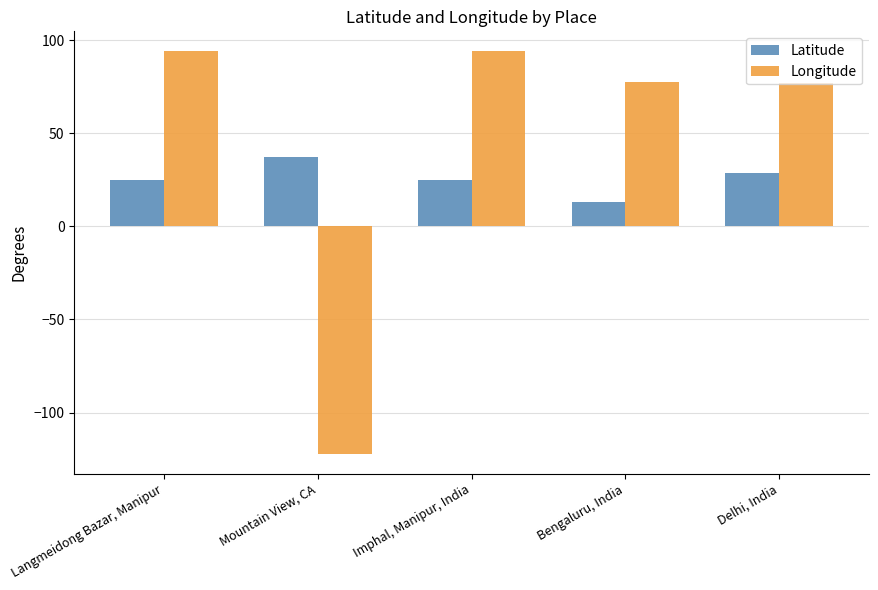

Are the bars grouped side by side (vs. stacked)?

Yes